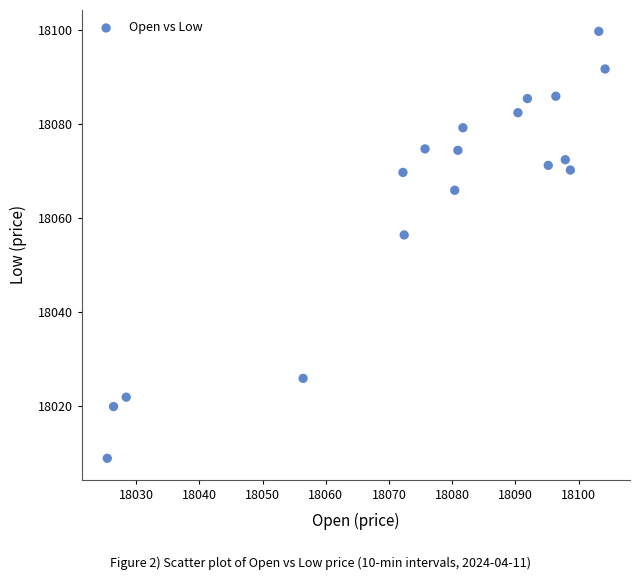

What is the range of X values (max minus min)?

78.8